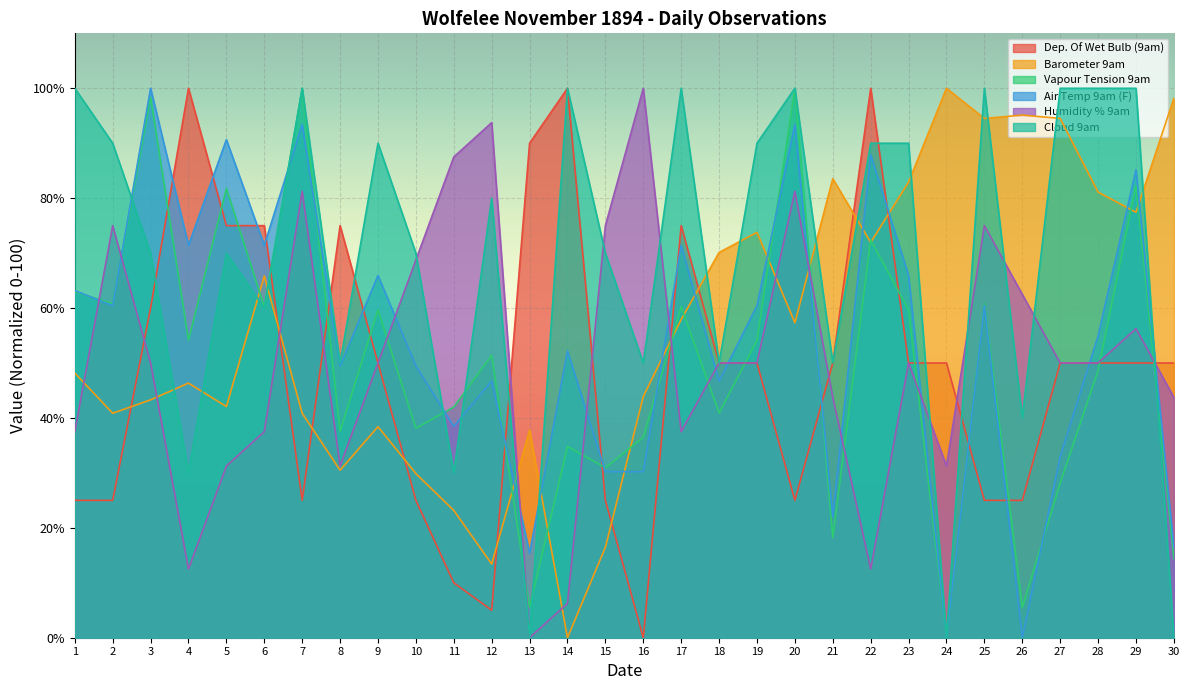

Where is the first local minimum for Barometer 9am?

2